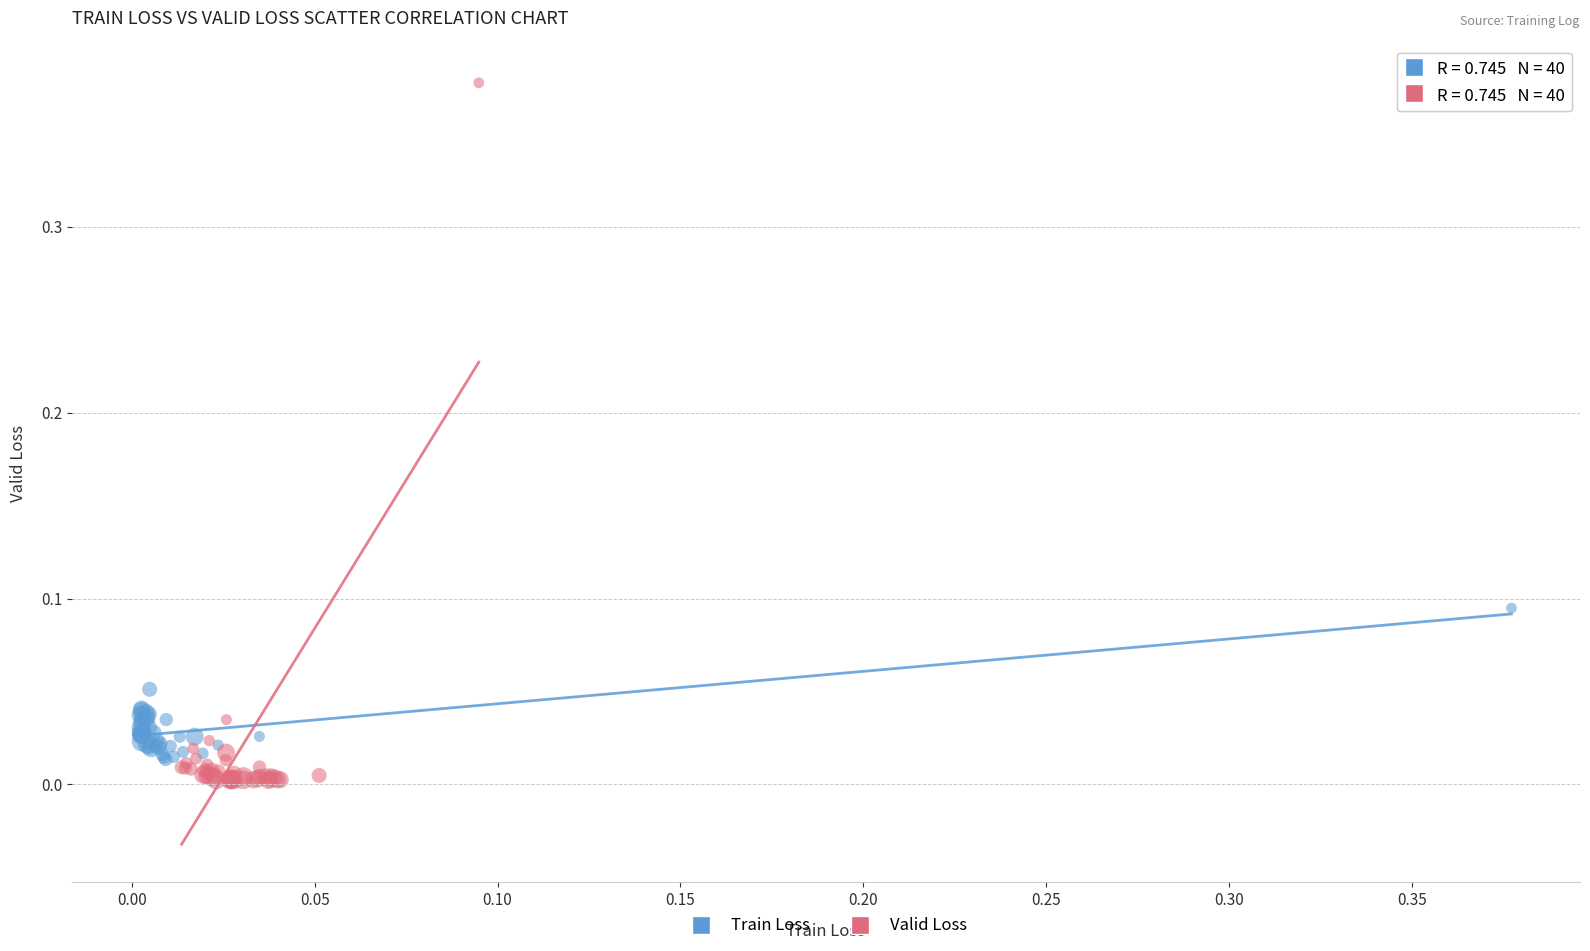

Which series reaches the maximum Y coordinate?

Valid Loss